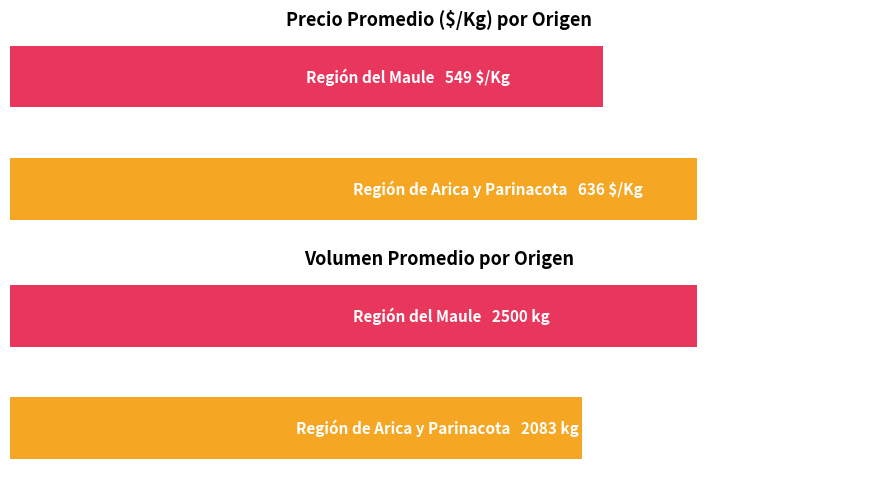

Rank the series at 1 from highest to lowest value.

Volumen, Precio $/Kg